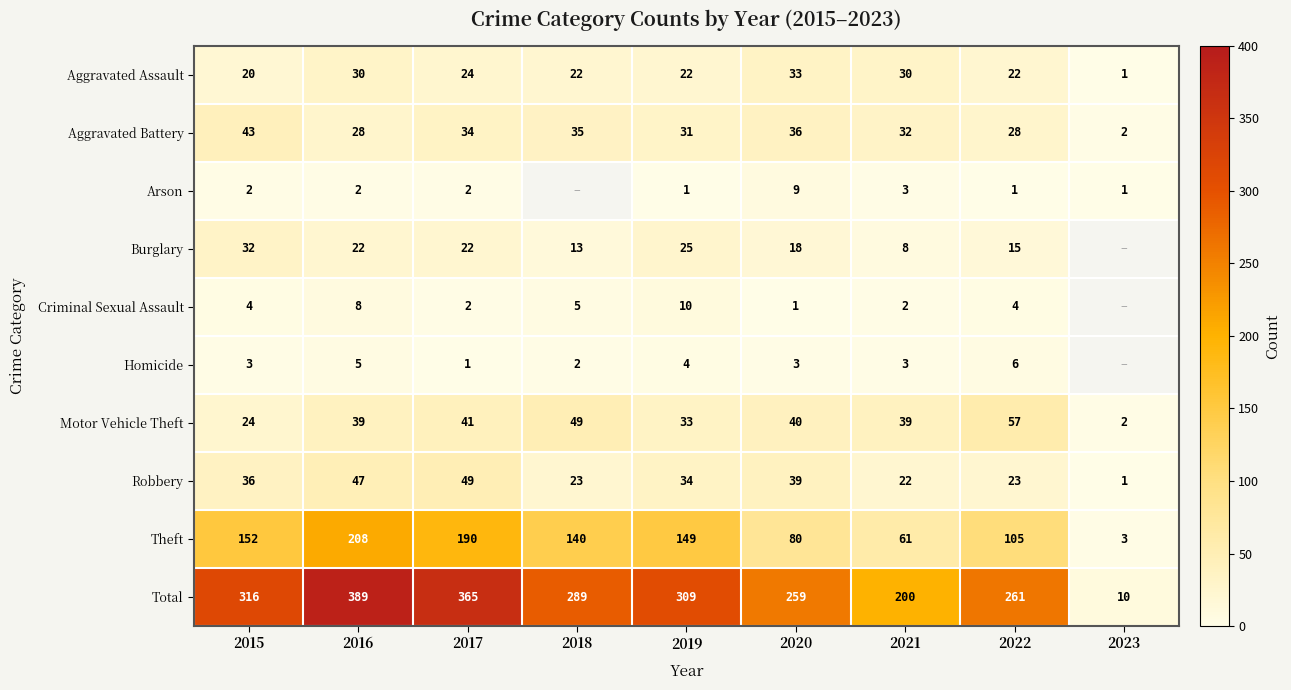

What is the minimum value shown in the chart?

1.0